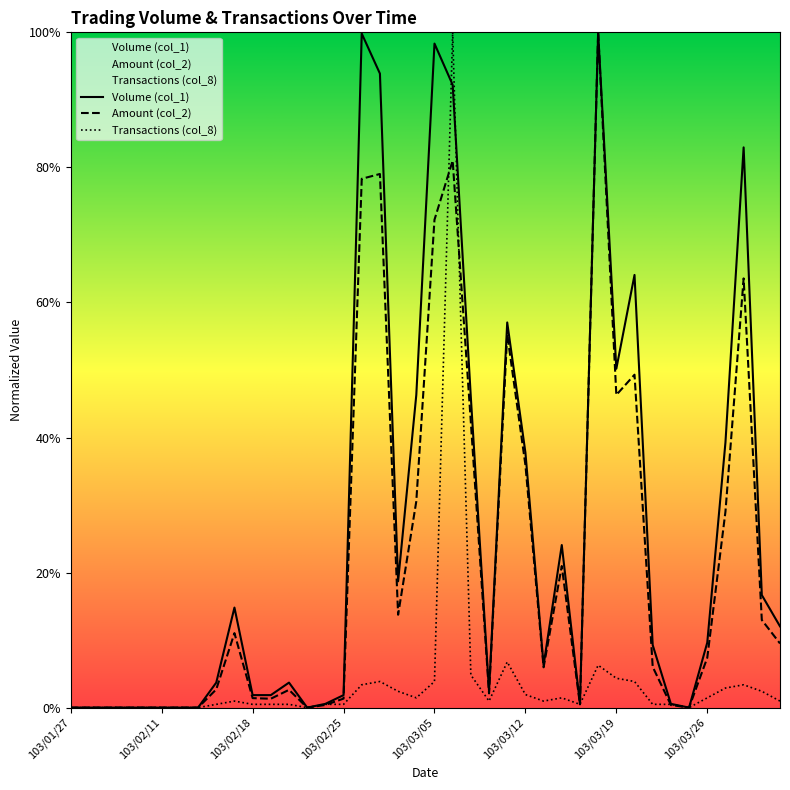

Reading right to left, extract all data points from this chart.

Volume (col_1): 0.1	0.2	0.8	0.4	0.1	0.0	0.0	0.1	0.6	0.5	1.0	0.0	0.2	0.1	0.4	0.6	0.0	0.5	0.9	1.0	0.5	0.2	0.9	1.0	0.0	0.0	0.0	0.0	0.0	0.0	0.1	0.0	0.0	0.0	0.0	0.0	0.0	0.0	0.0	0.0
Amount (col_2): 0.1	0.1	0.6	0.3	0.1	0.0	0.0	0.1	0.5	0.5	1.0	0.0	0.2	0.1	0.4	0.6	0.0	0.4	0.8	0.7	0.3	0.1	0.8	0.8	0.0	0.0	0.0	0.0	0.0	0.0	0.1	0.0	0.0	0.0	0.0	0.0	0.0	0.0	0.0	0.0
Transactions (col_8): 0.0	0.0	0.0	0.0	0.0	0.0	0.0	0.0	0.0	0.0	0.1	0.0	0.0	0.0	0.0	0.1	0.0	0.0	1.0	0.0	0.0	0.0	0.0	0.0	0.0	0.0	0.0	0.0	0.0	0.0	0.0	0.0	0.0	0.0	0.0	0.0	0.0	0.0	0.0	0.0